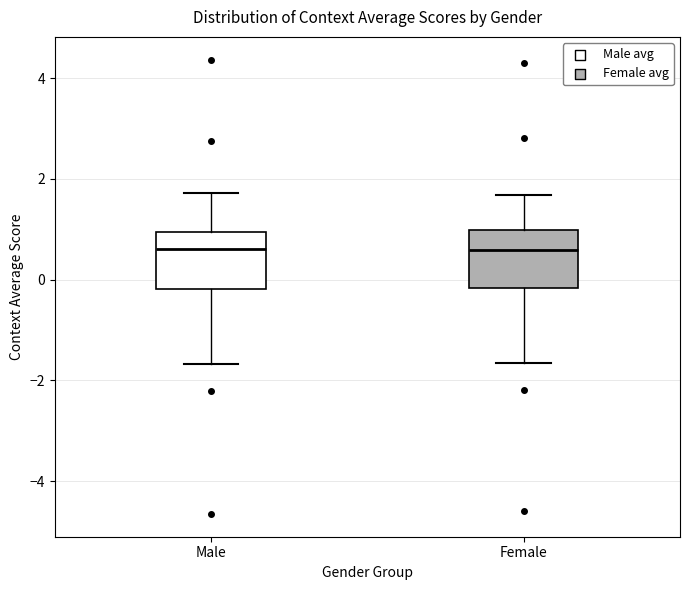

Reading left to right, read every box against the y-axis: the position of its median line, the range the box covers, and the ends of its whiskers. The values are not printed on the chart, so give them approximately, as read against the axis.

Male: median 0.6, box -0.2 to 1.0, whiskers -1.6 to 1.8
Female: median 0.6, box -0.2 to 1.0, whiskers -1.6 to 1.6